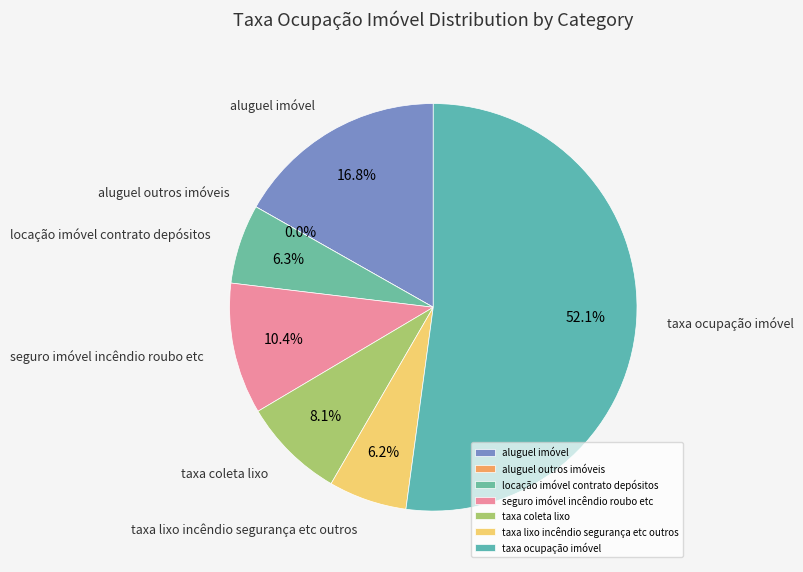

What is the smallest slice in the pie chart?

aluguel outros imóveis